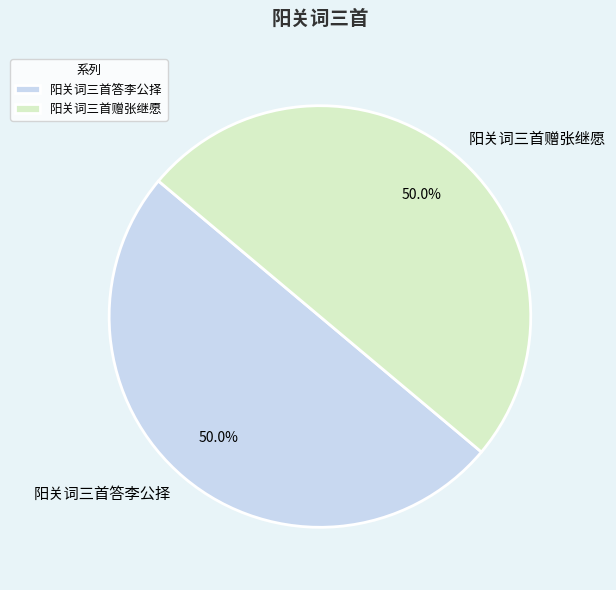

Approximately how many times larger is the value at 阳关词三首赠张继愿 compared to 阳关词三首答李公择?

1.0